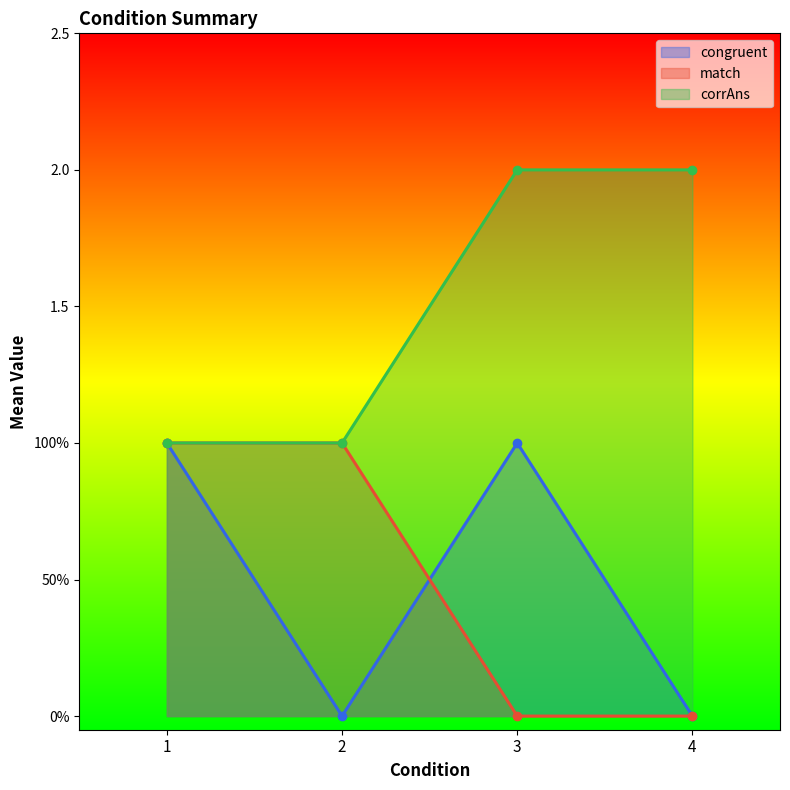

The congruent series shows 2 at 1. True or false?

False